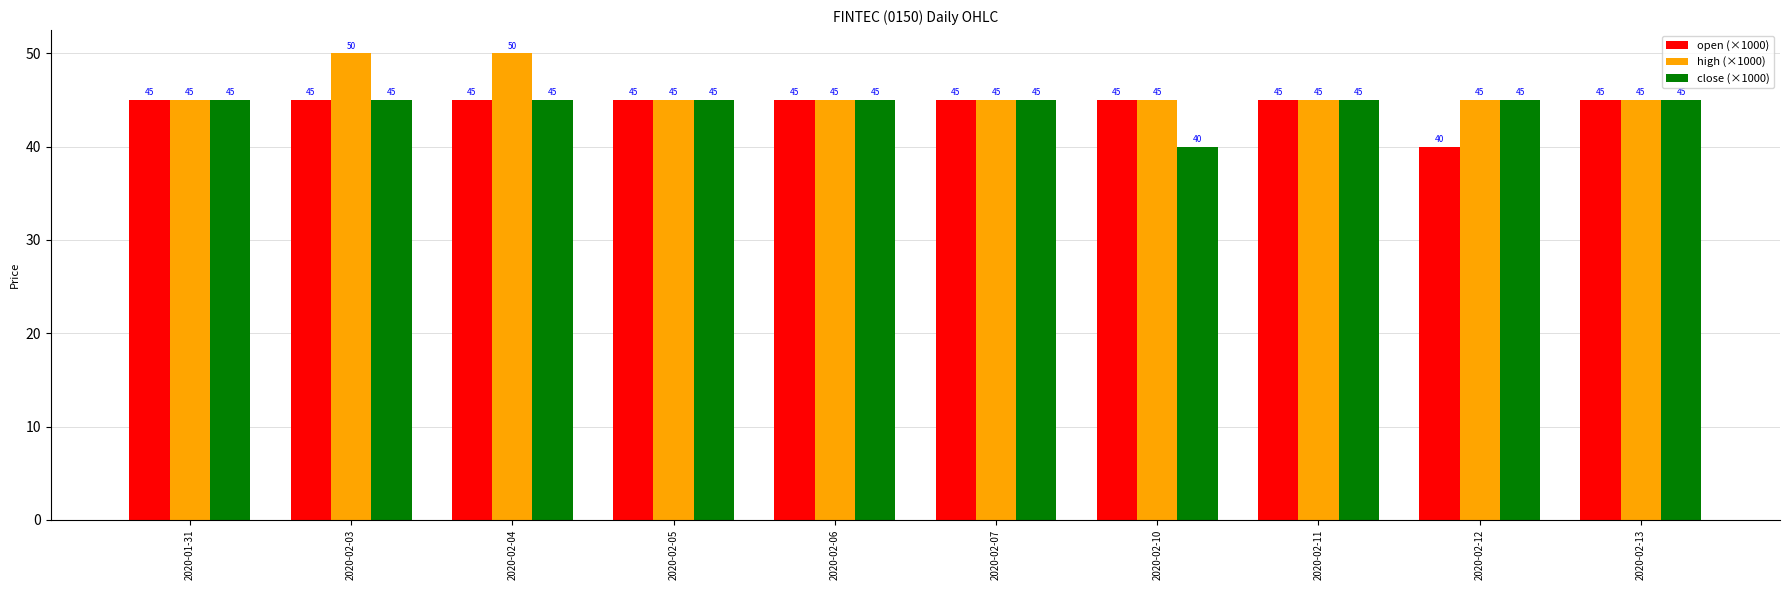

What is the minimum value for open (×1000)?

40